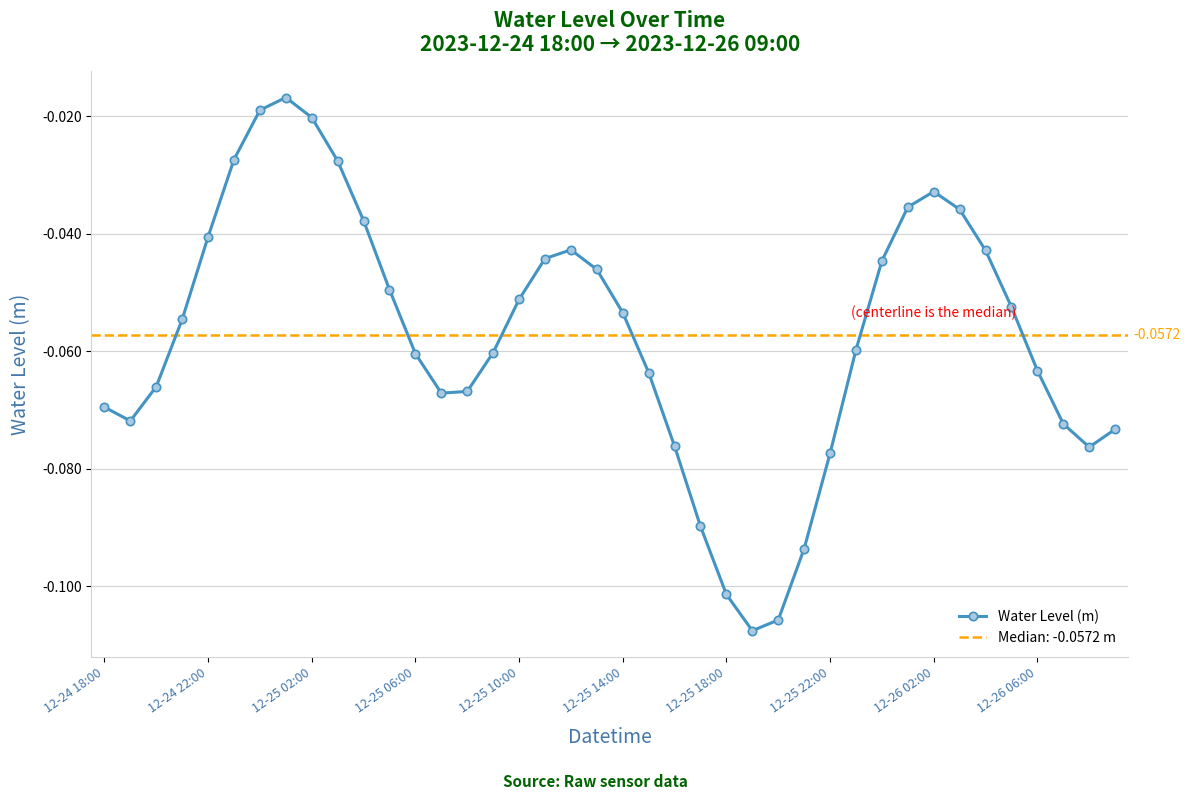

What is the average value?

-0.1